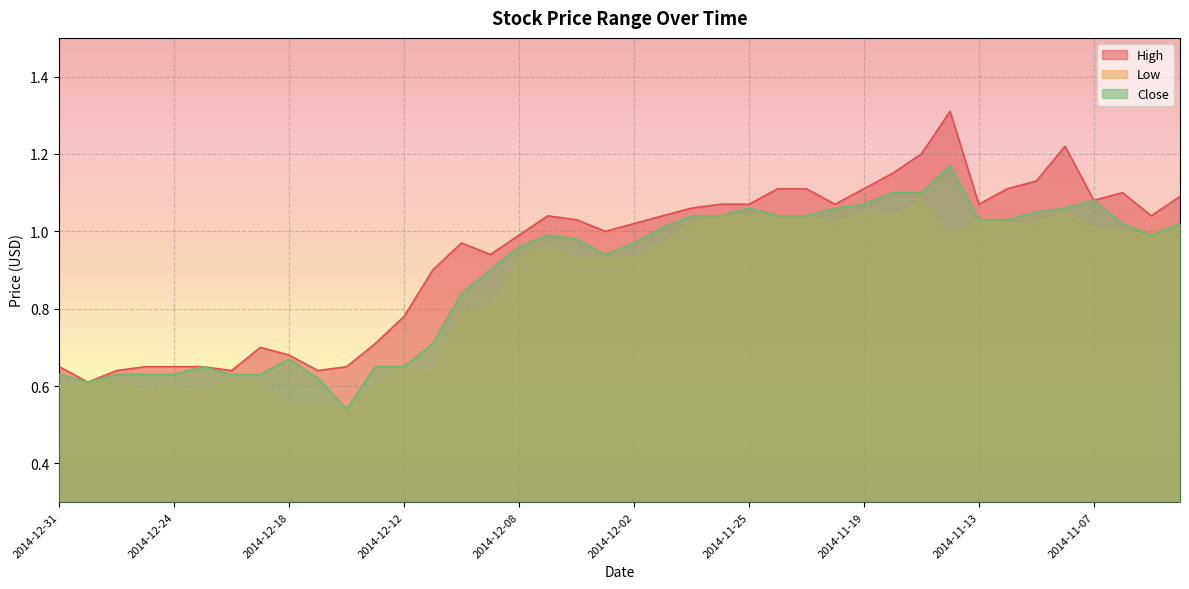

In Low, how many points are lower than both neighbors (excluding endpoints)?

8